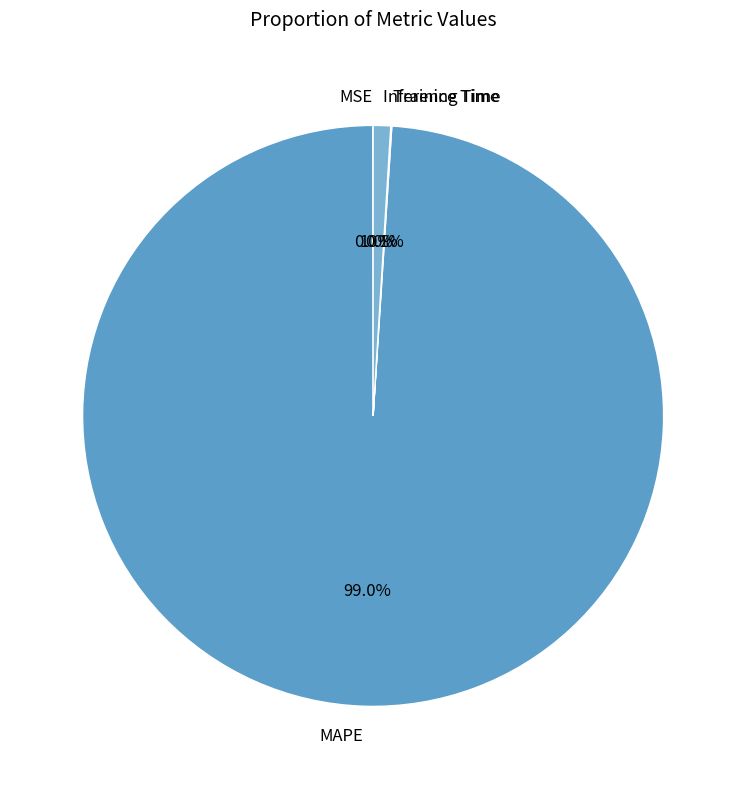

What is the largest slice in the pie chart?

MAPE